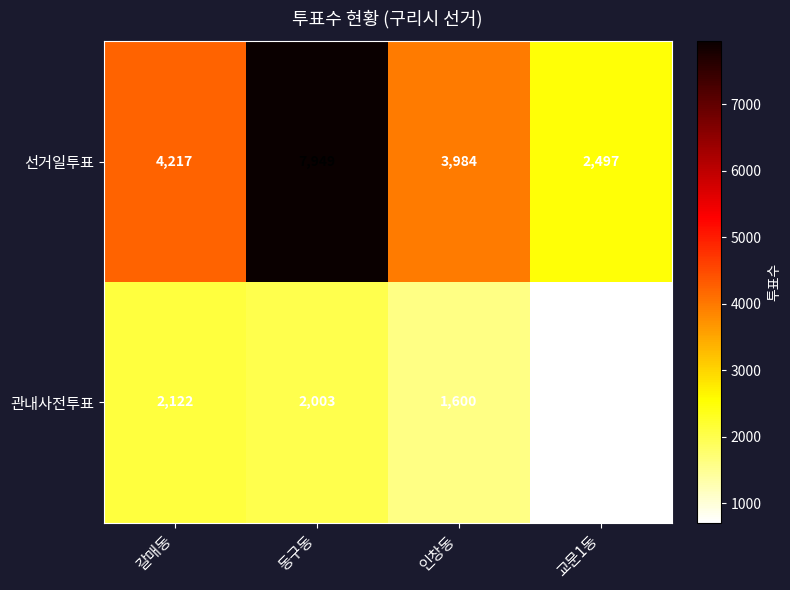

Read the 선거일투표 value at 인창동, to the nearest 10.

3980